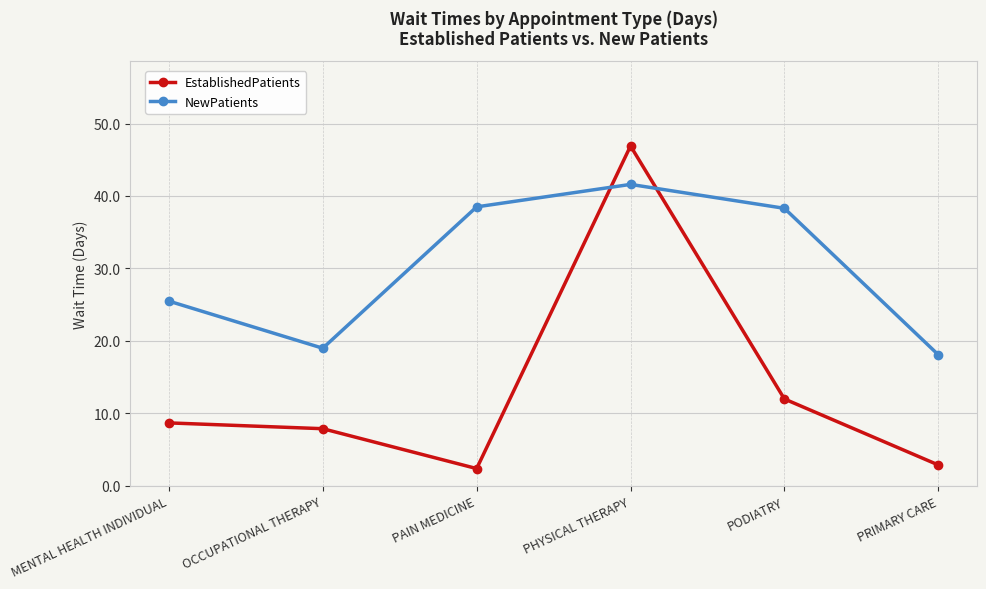

The EstablishedPatients series shows 2.7 at PODIATRY. True or false?

False